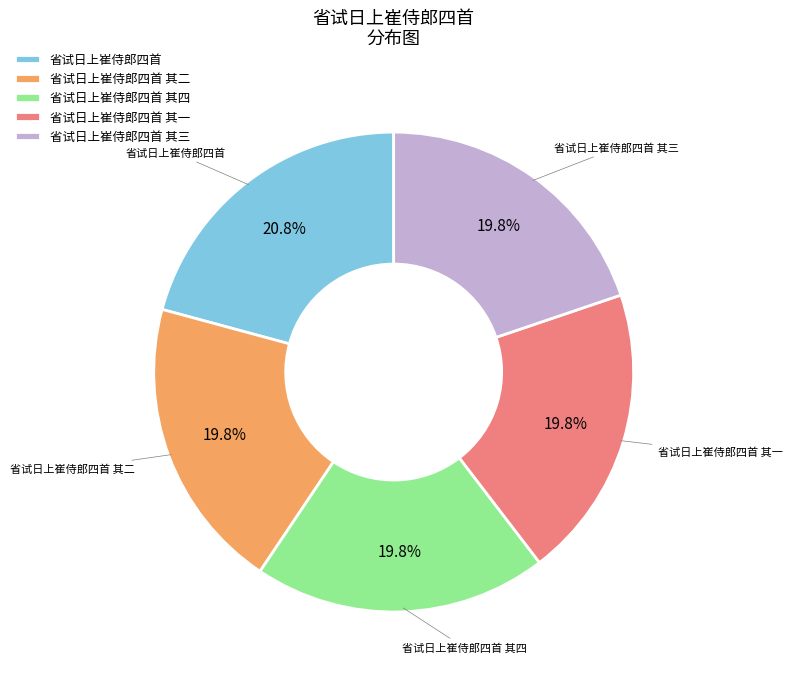

Does 省试日上崔侍郎四首 represent more than half of the total?

No